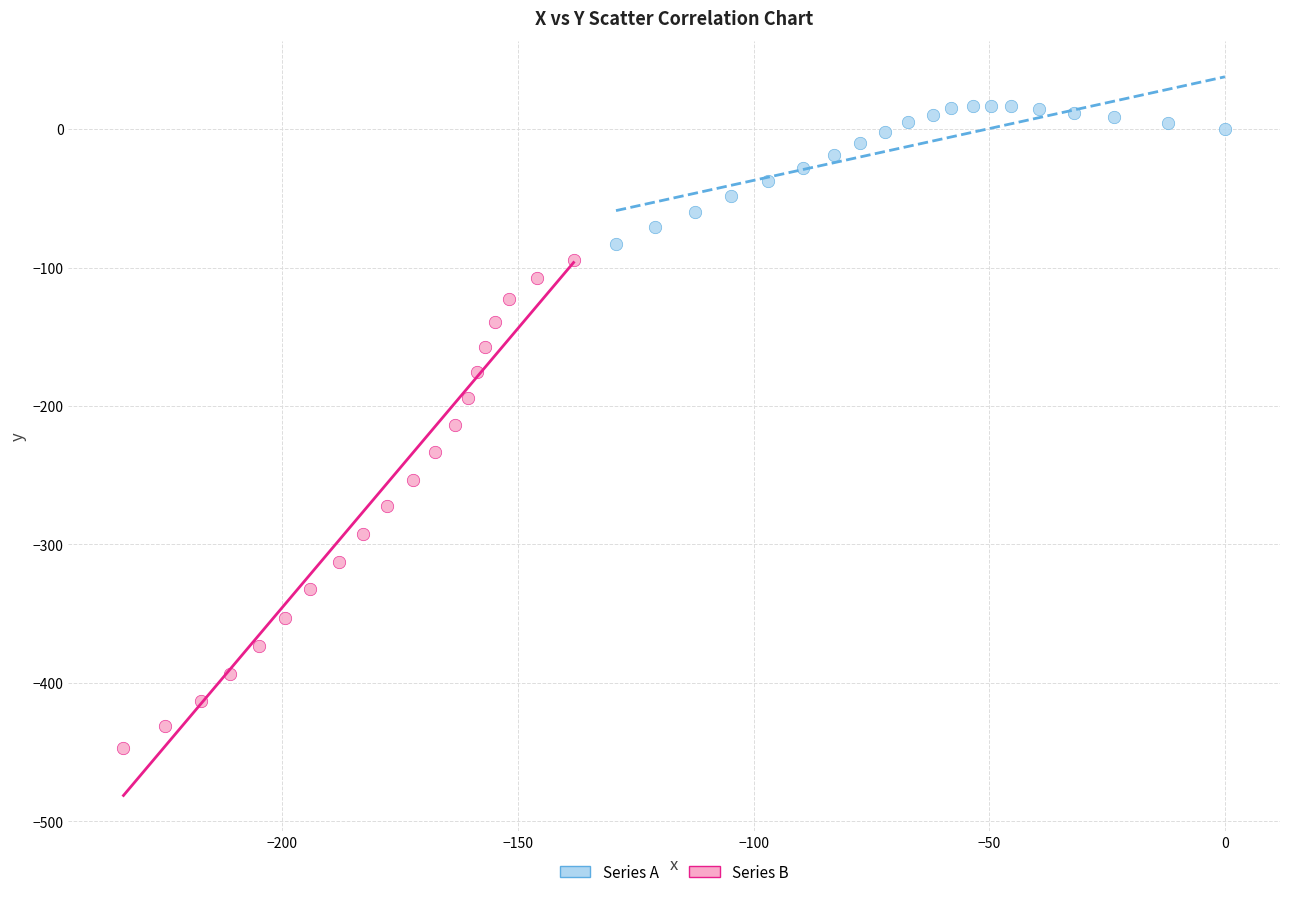

What are all the series names shown in the legend?

Series A, Series B